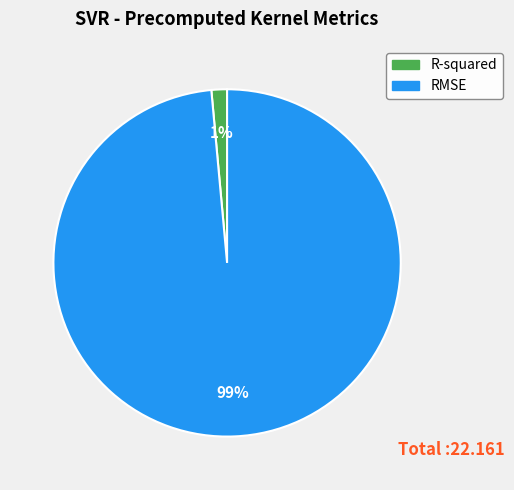

Does R-squared represent more than half of the total?

No